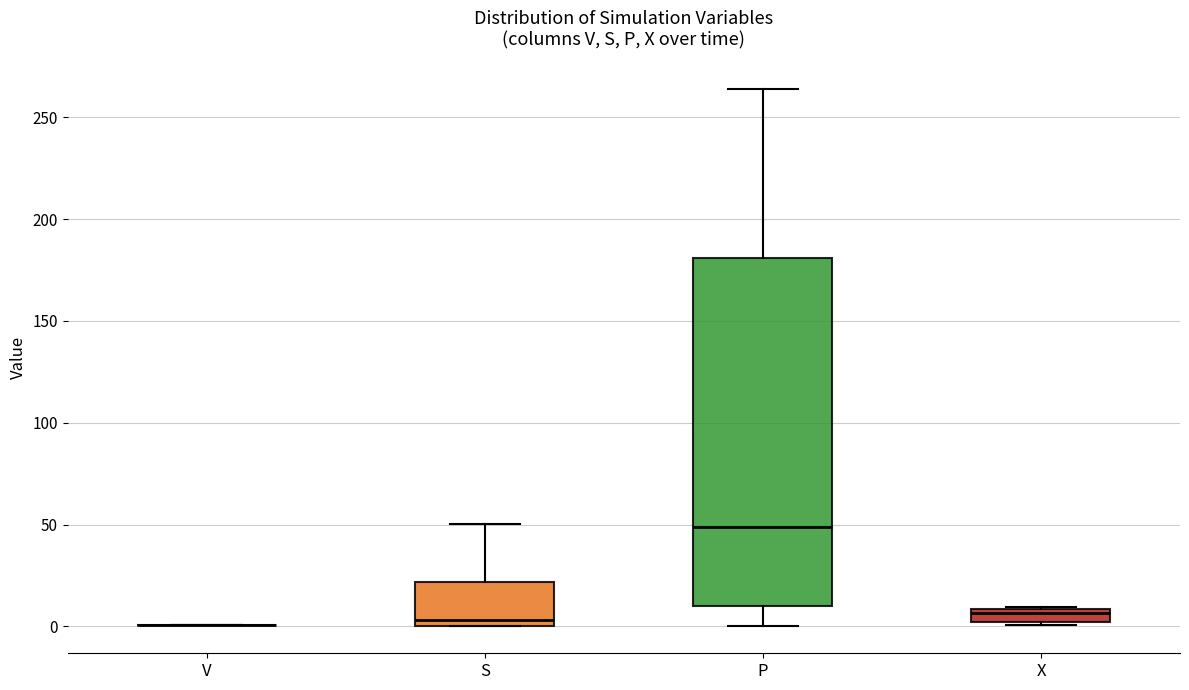

Which box is the tallest, from its lower edge to its upper edge?

P